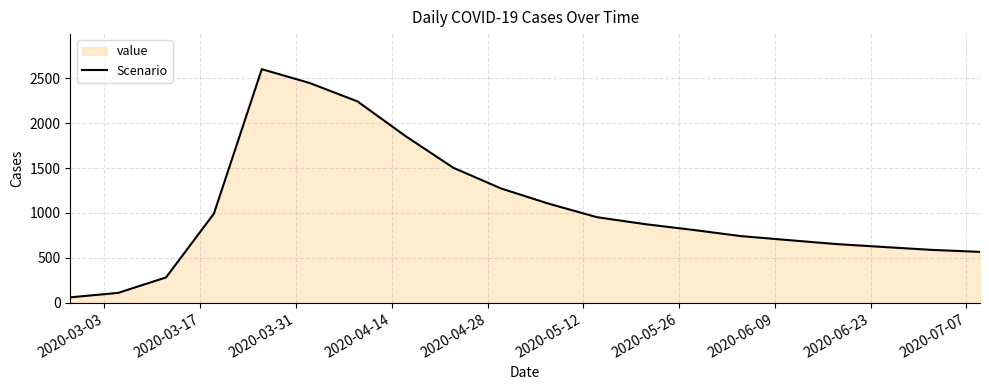

How many lines are shown in the chart?

1